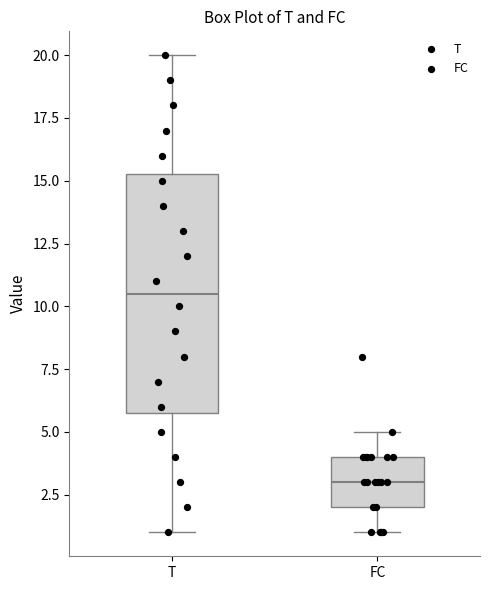

Which box is the tallest, from its lower edge to its upper edge?

T